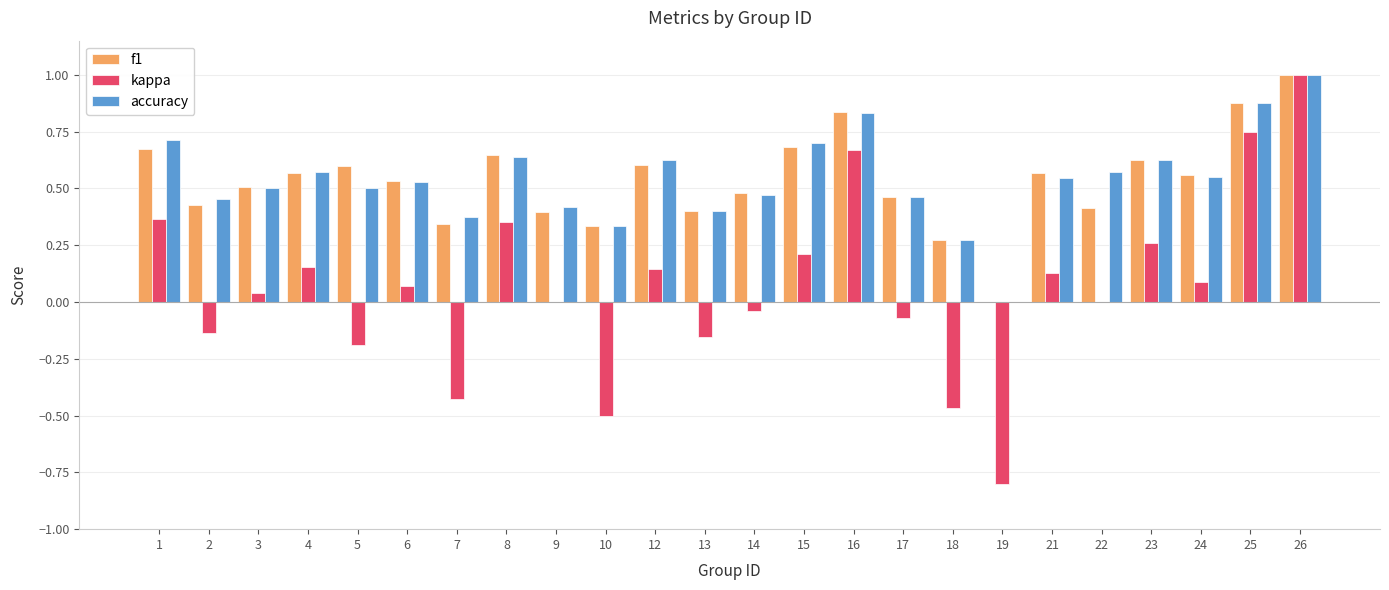

At which category is the sum across all series the highest?

26